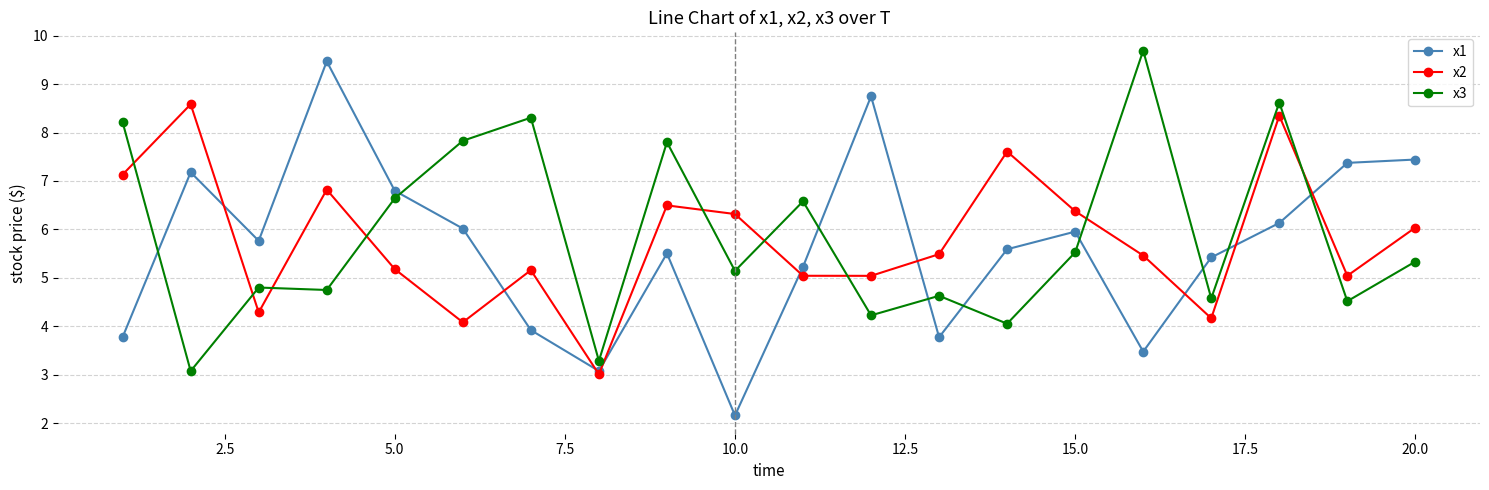

At how many categories does at least one series exceed 7?

12